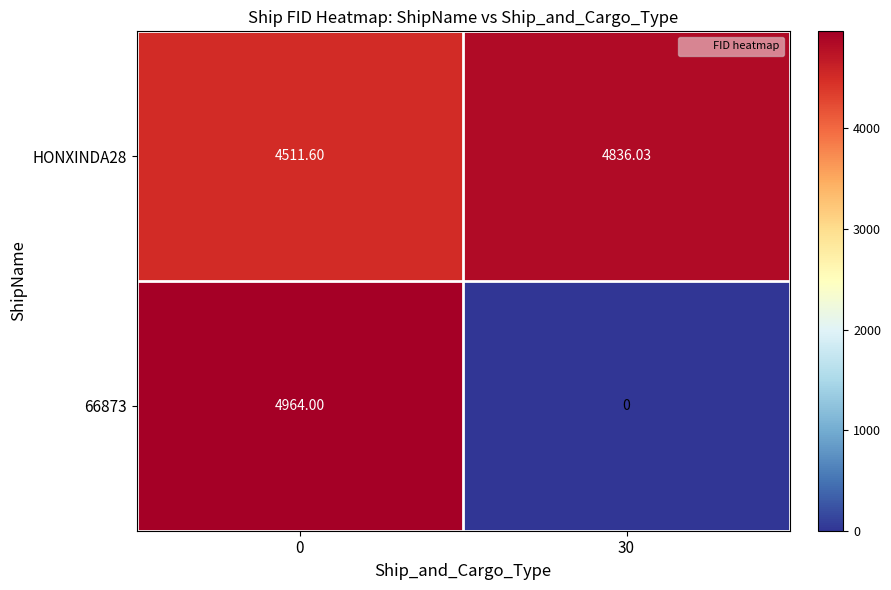

Is the value of HONXINDA28 at 30 greater than the value of 66873 at 30?

Yes